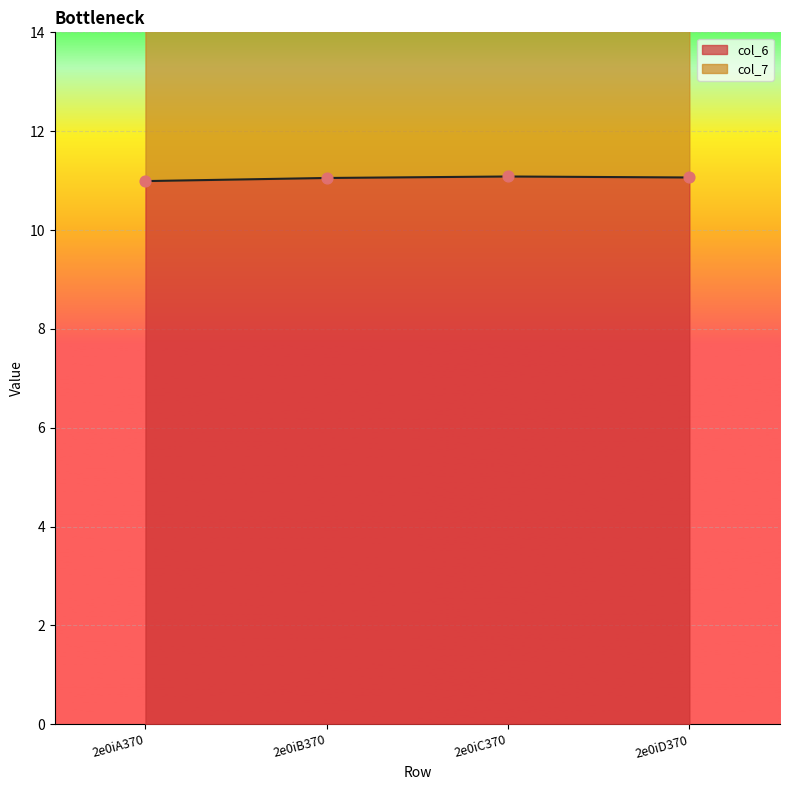

What is the ratio of the value at 2e0iA370 to the value at 2e0iD370?

1.0